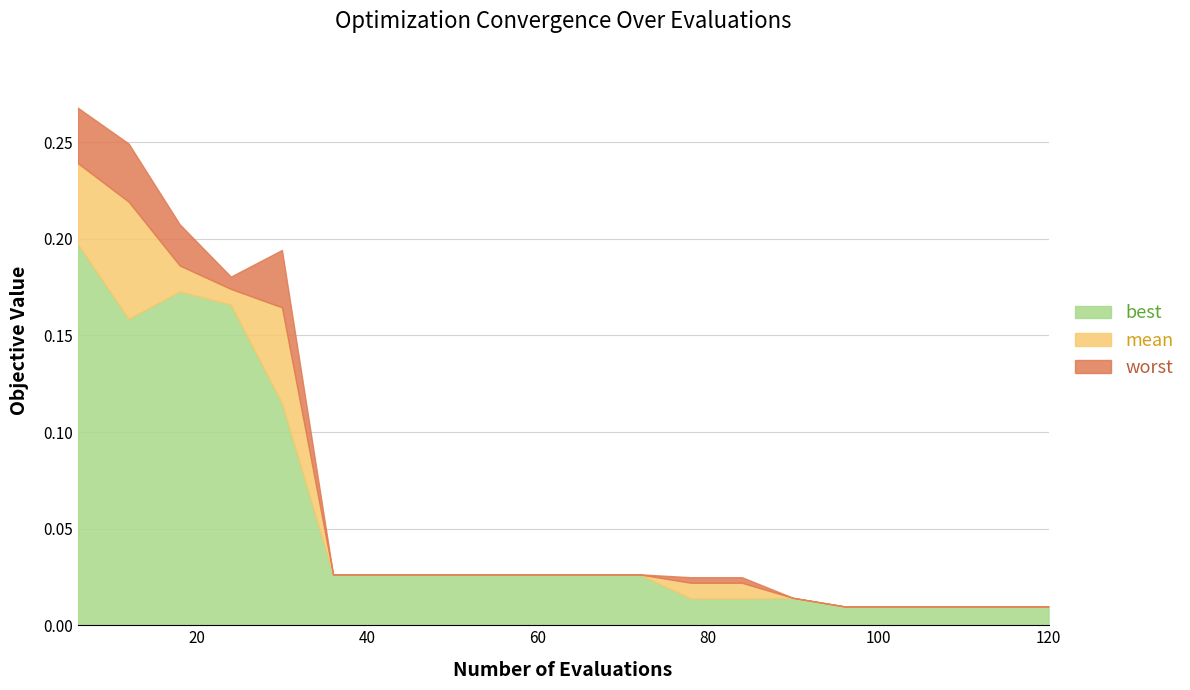

Which label corresponds to the largest value in the chart?

6